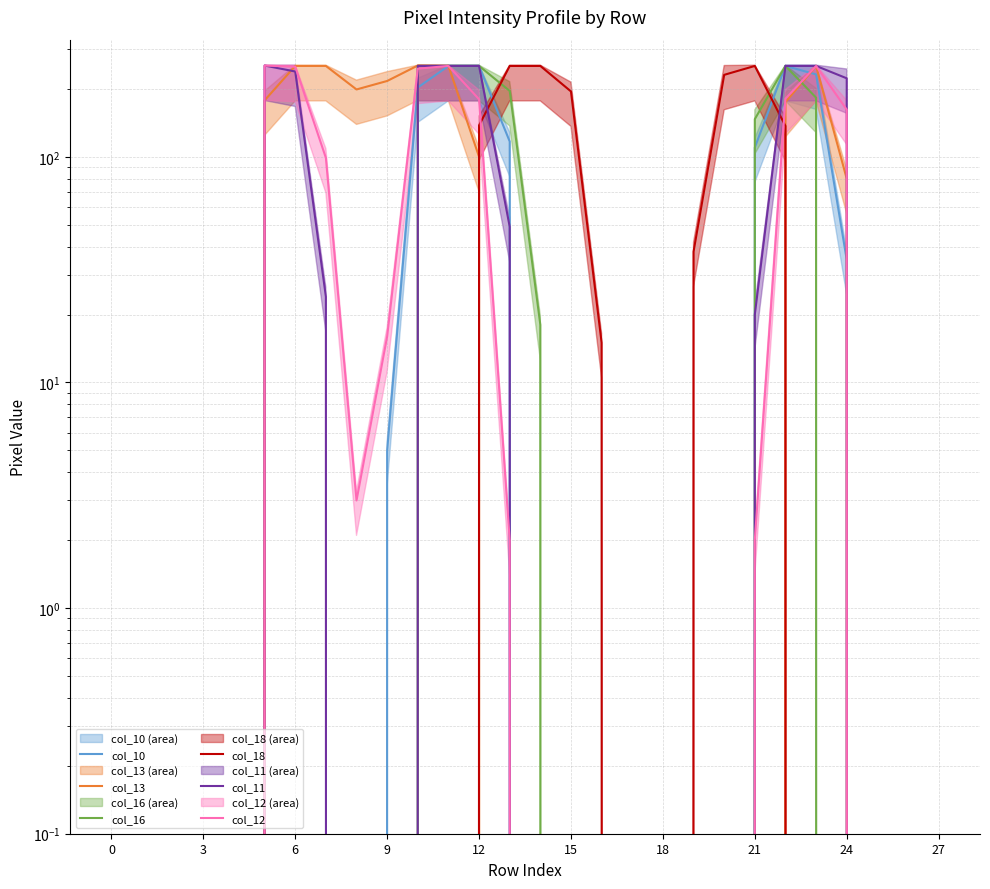

True or false: col_16 and col_11 cross at least once.

False